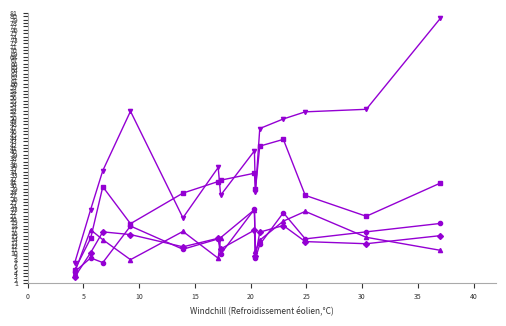

Is this an area chart (filled region under the line)?

No